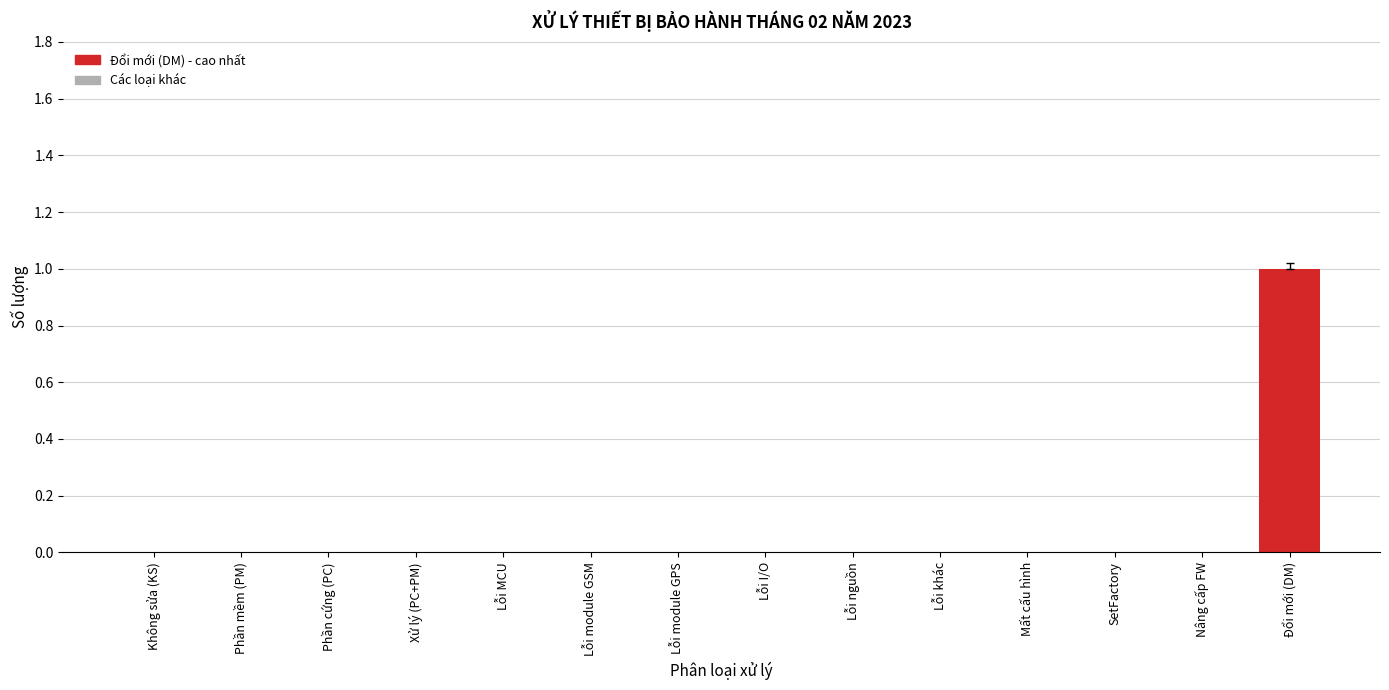

What is the change in value from Xử lý (PC+PM) to Đổi mới (DM)?

+1